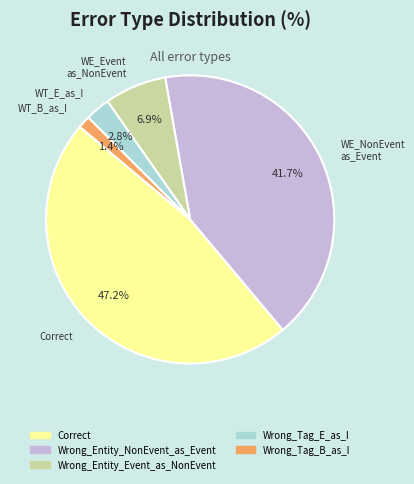

To the nearest percent, what is the difference between the Correct and Wrong_Tag_B_as_I slice percentages?

46%